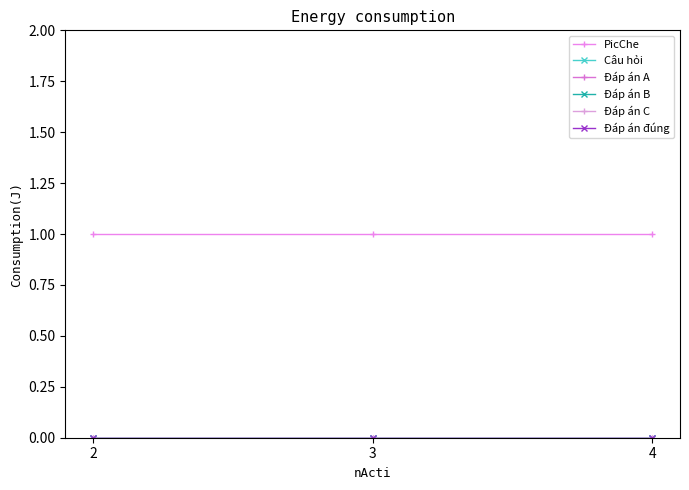

What is the spread (max minus min) of values at 3?

1